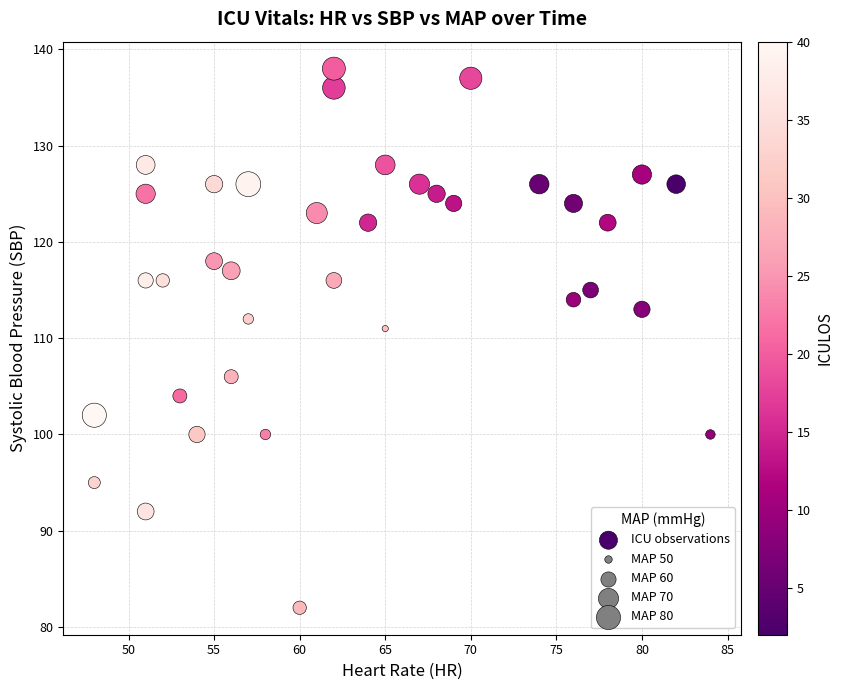

What Y value in the scatter plot is closest to 110?

111